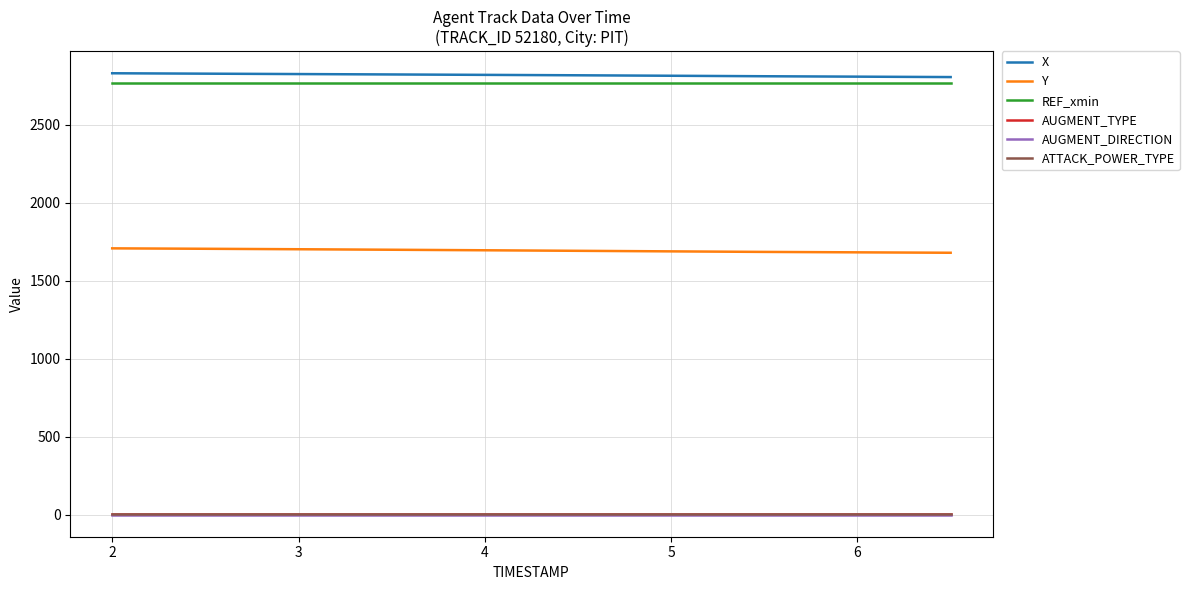

True or false: ATTACK_POWER_TYPE and REF_xmin intersect in this chart.

False